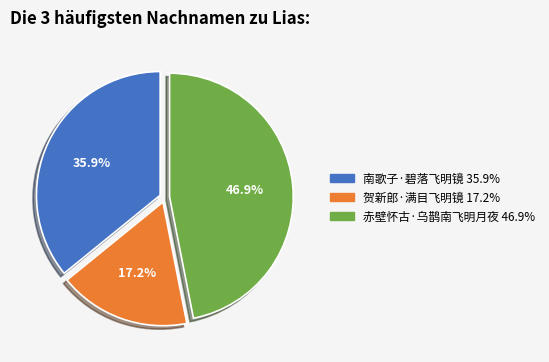

What percentage is the 南歌子·碧落飞明镜 slice, to the nearest percent?

36%